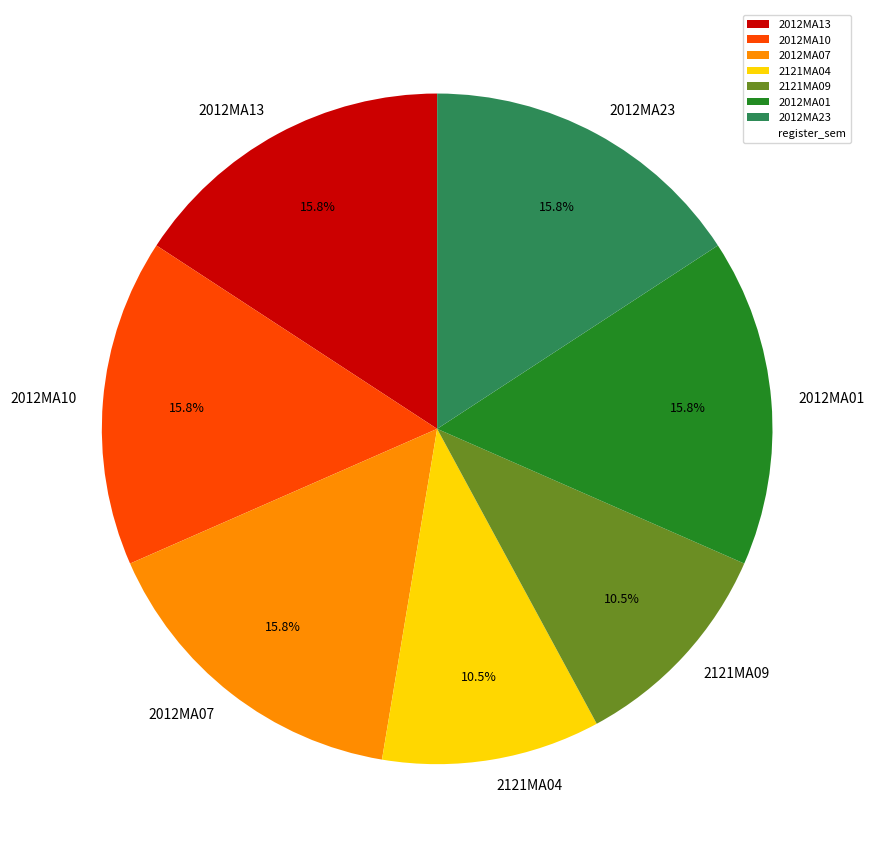

Is there a majority slice in this chart?

No